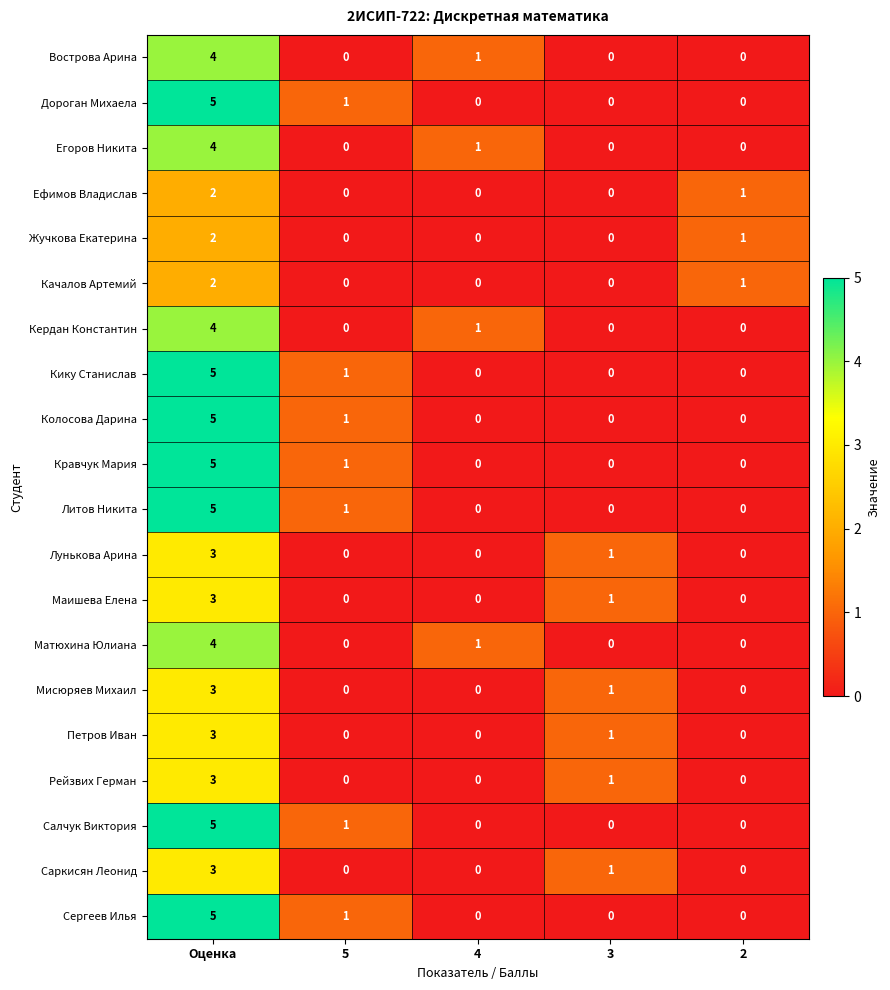

At which category is the sum across all series the highest?

Оценка